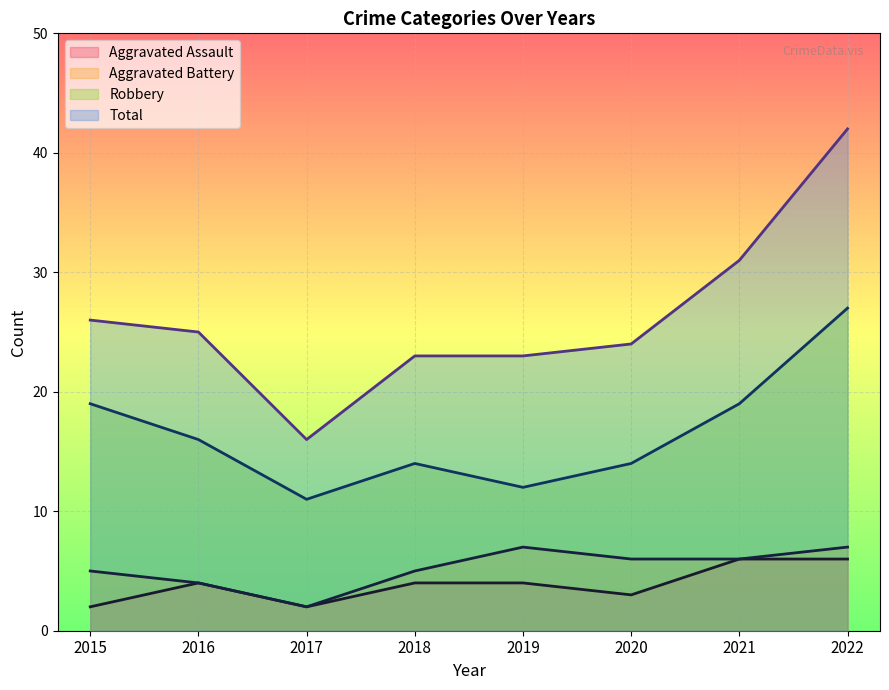

True or false: Aggravated Battery has a value of 7 at 2022.

True